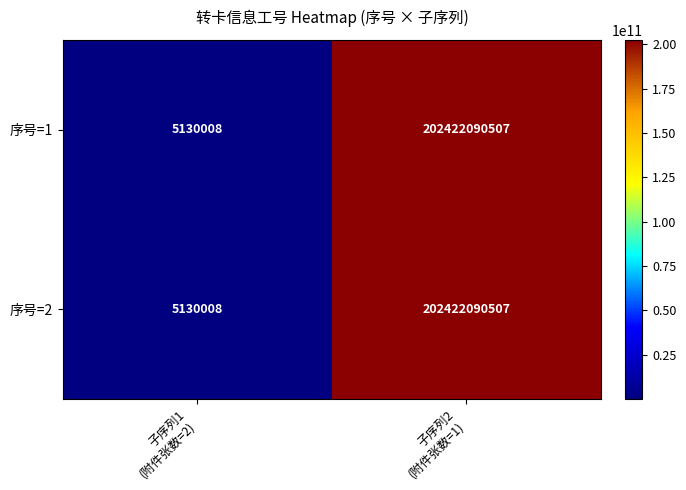

What is the lowest value of the 序号=1 series?

5130008